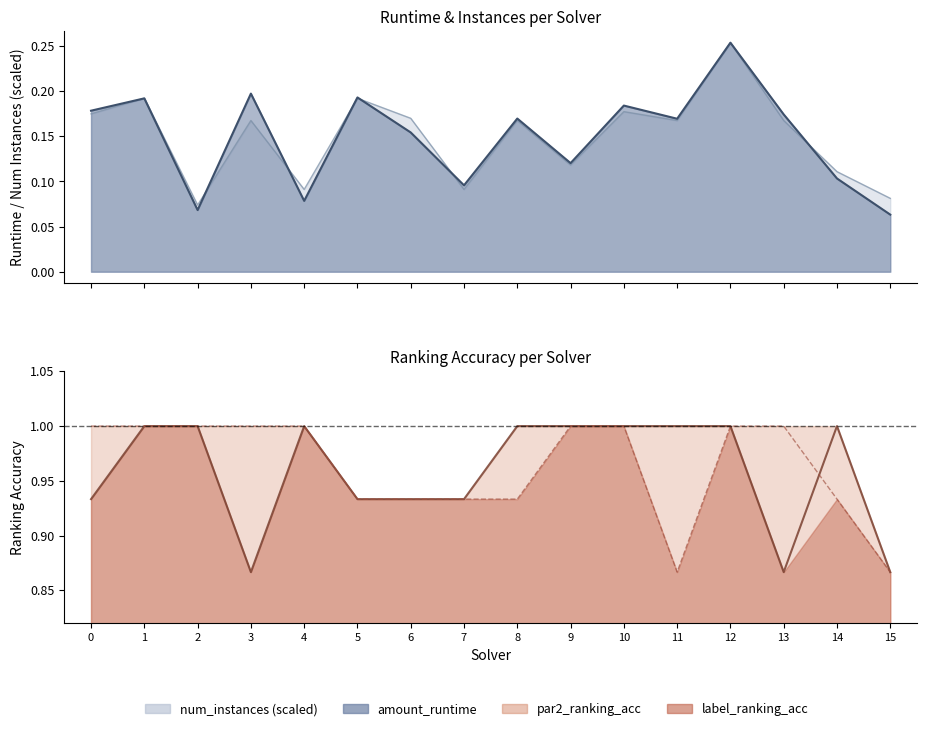

True or false: num_instances has more than 2 points higher than both neighbors.

True